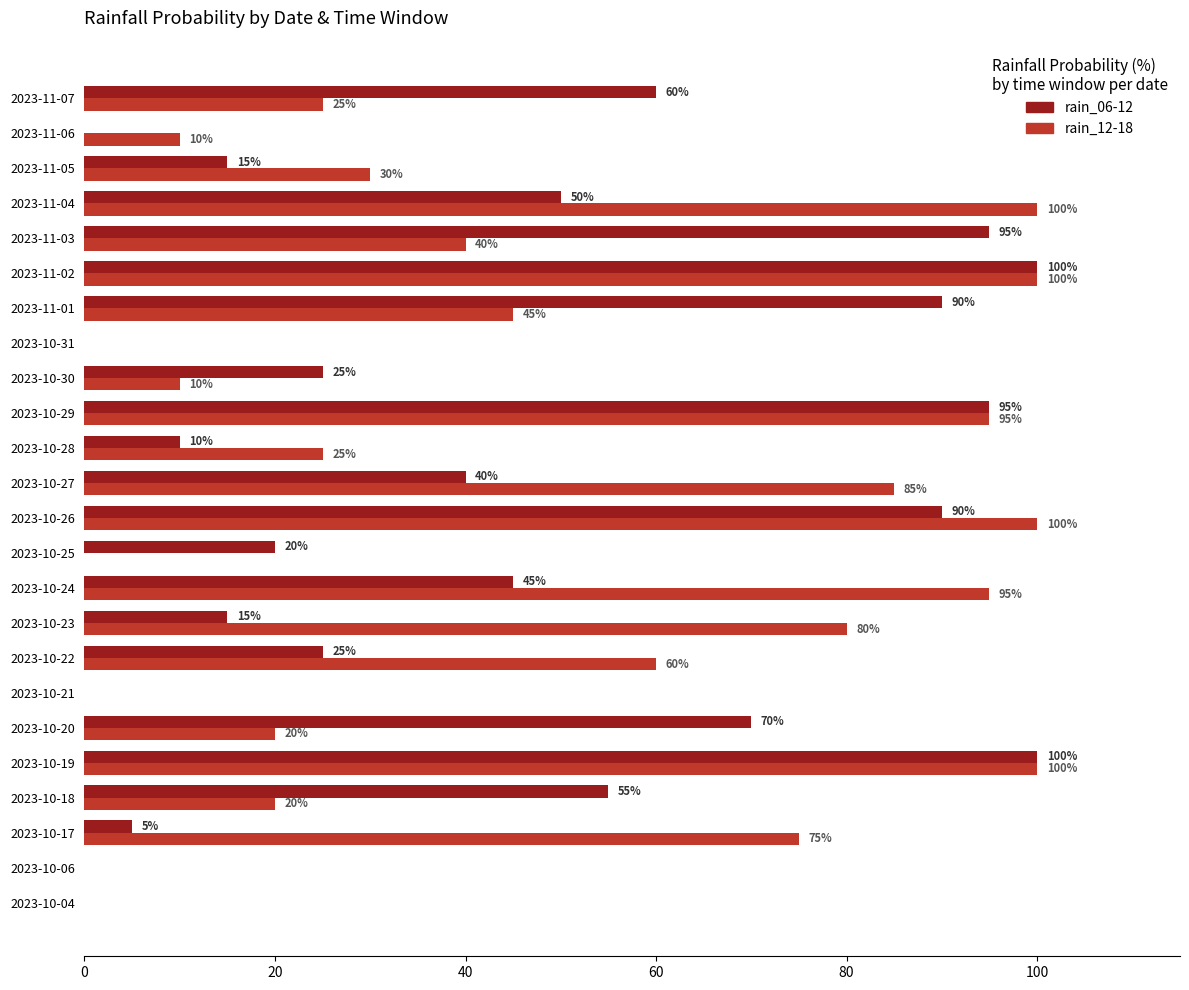

Which series changed the most between 2023-10-17 and 2023-10-24?

rain_06-12